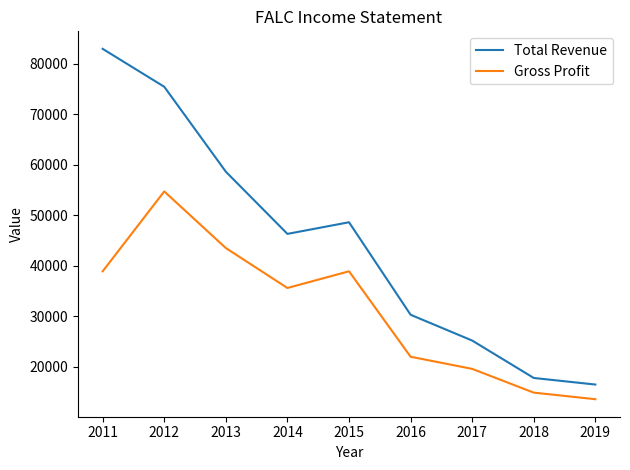

What is the difference between the Gross Profit values at 2015 and 2013?

4600